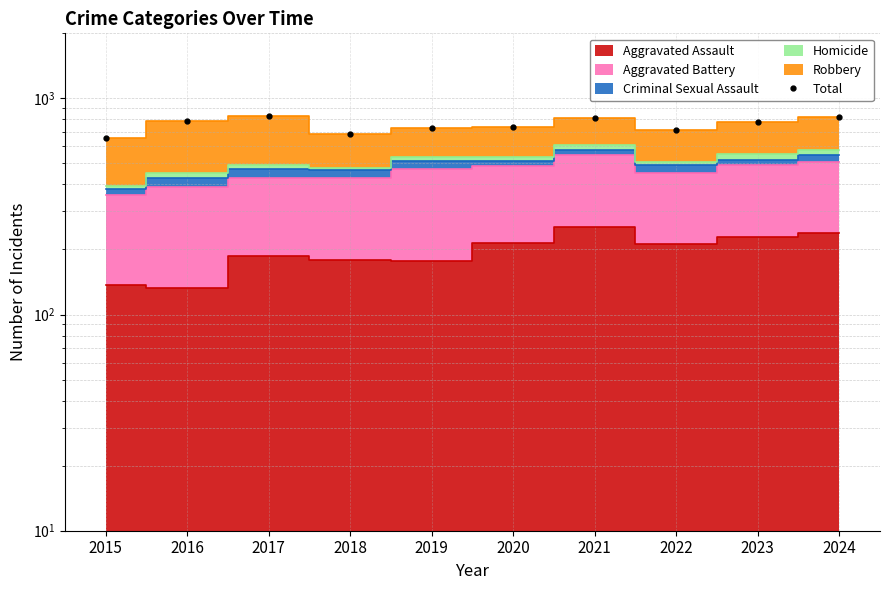

What is the difference between the maximum and minimum values?

177